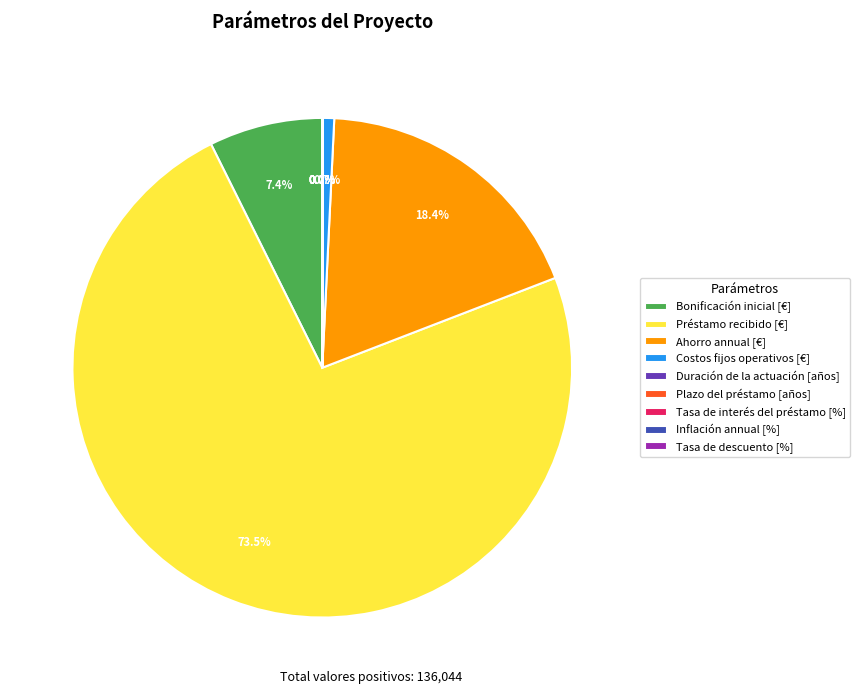

What is the majority slice?

Préstamo recibido [€]